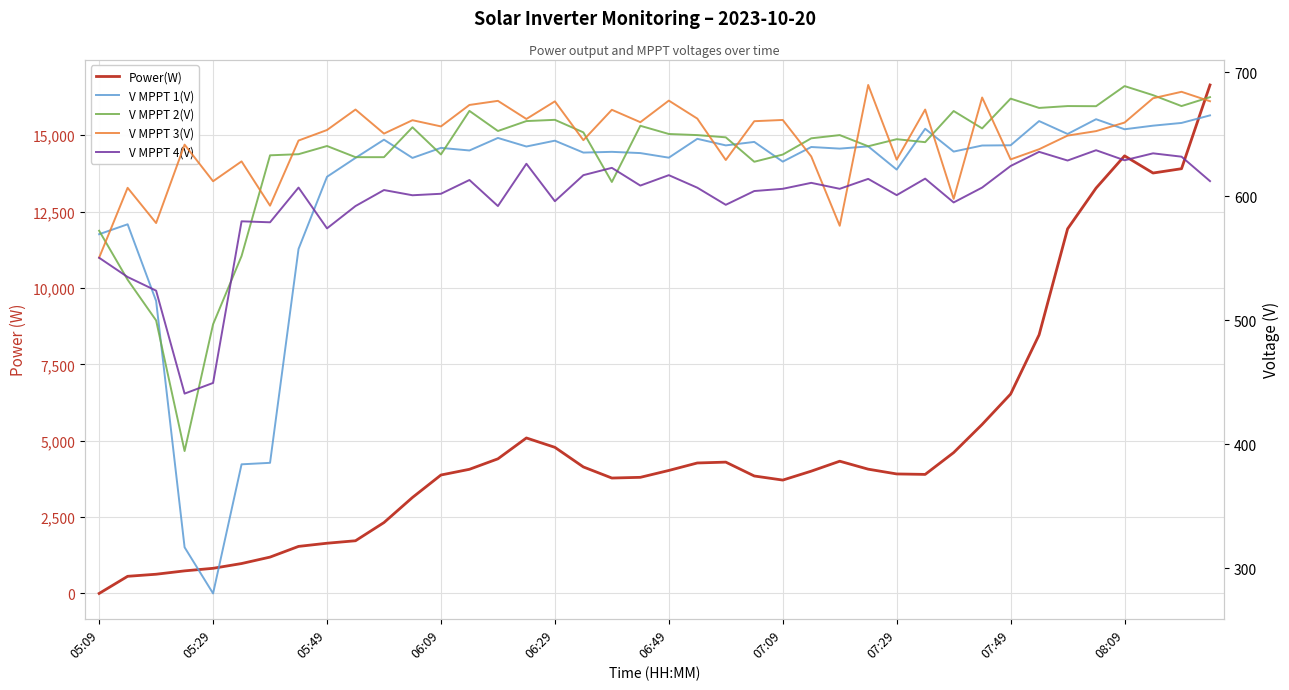

Is it true that V MPPT 2(V) equals 649.2 at 26?

True